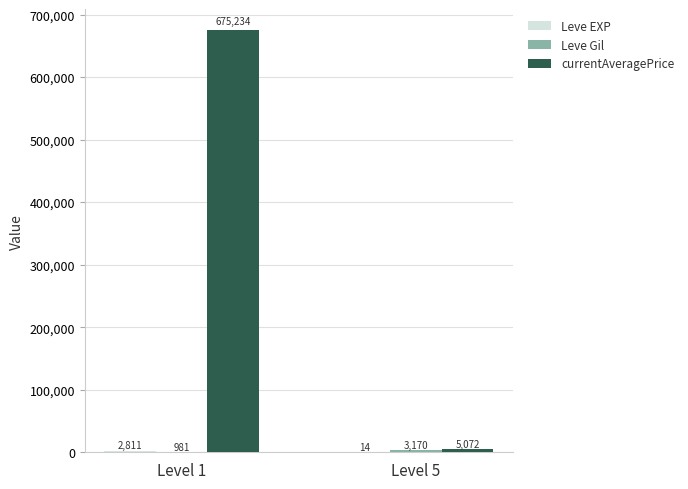

What is the sum of all currentAveragePrice values?

680306